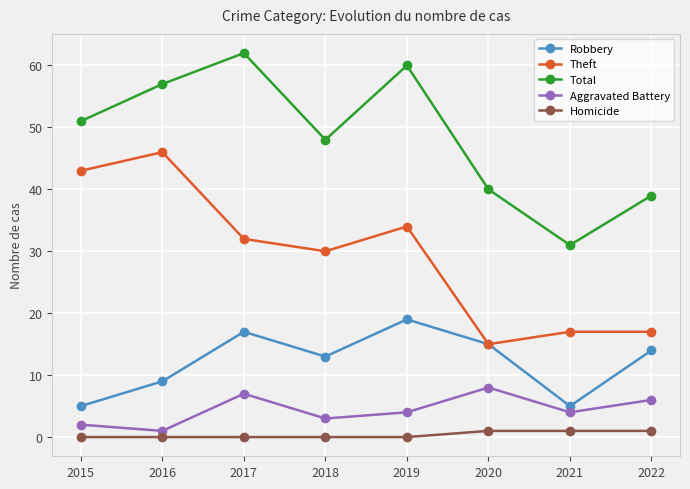

Where is the first local minimum for Theft?

2018